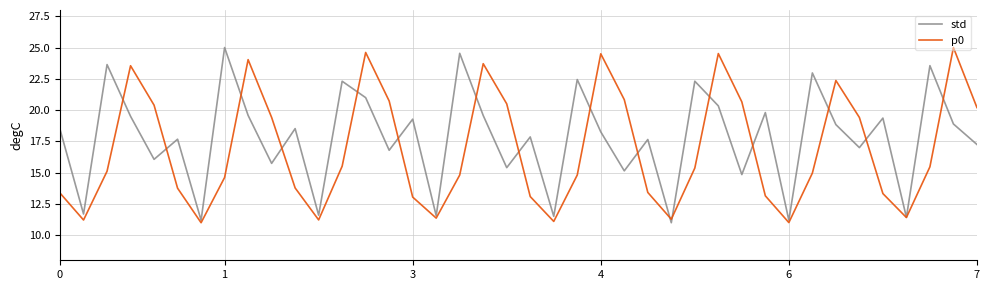

How many lines are shown in the chart?

2